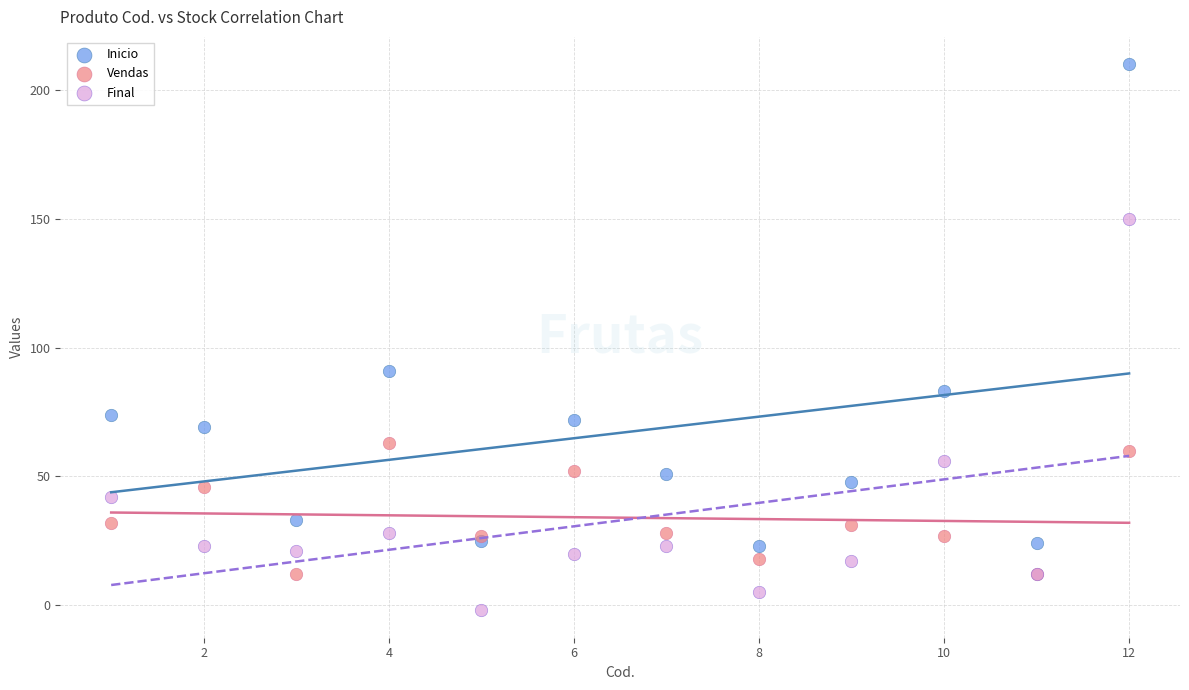

In the Inicio series, what Y value is closest to 116?

91